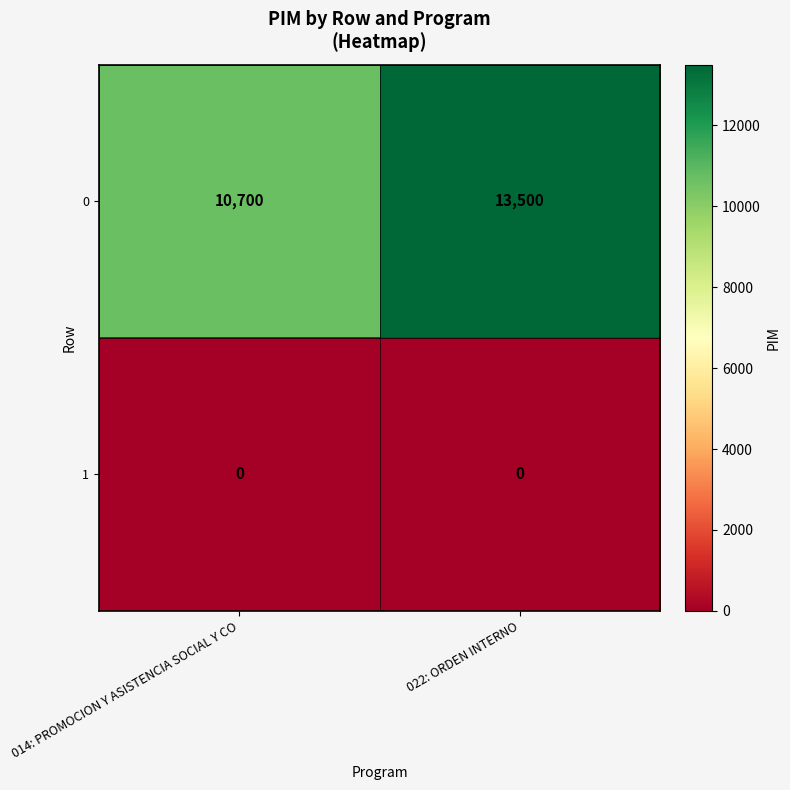

At how many categories does at least one series exceed 13405?

1